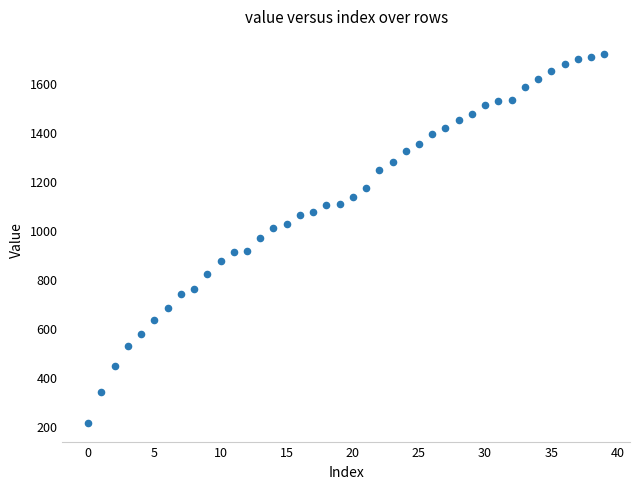

What is the range of Y values (max minus min)?

1506